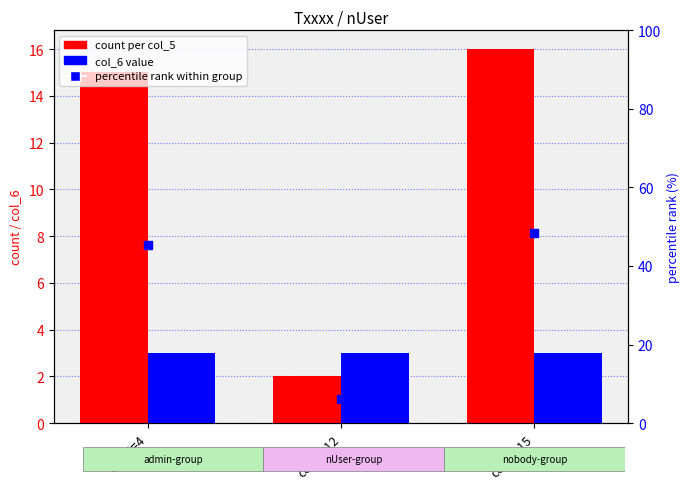

What is the smallest value displayed?

2.0